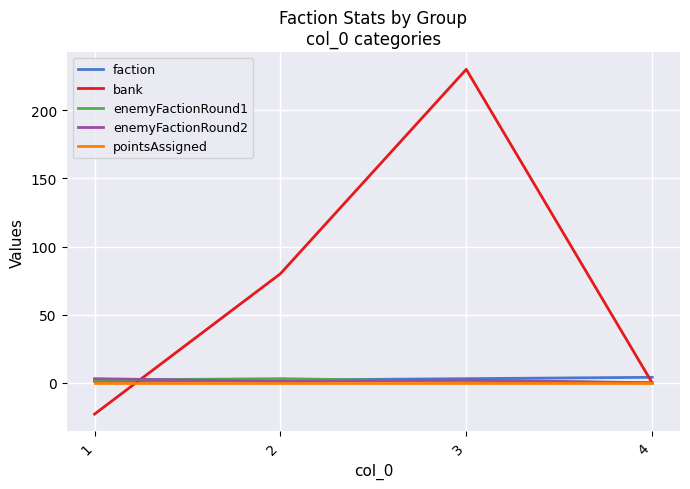

What is the minimum value for bank?

-23